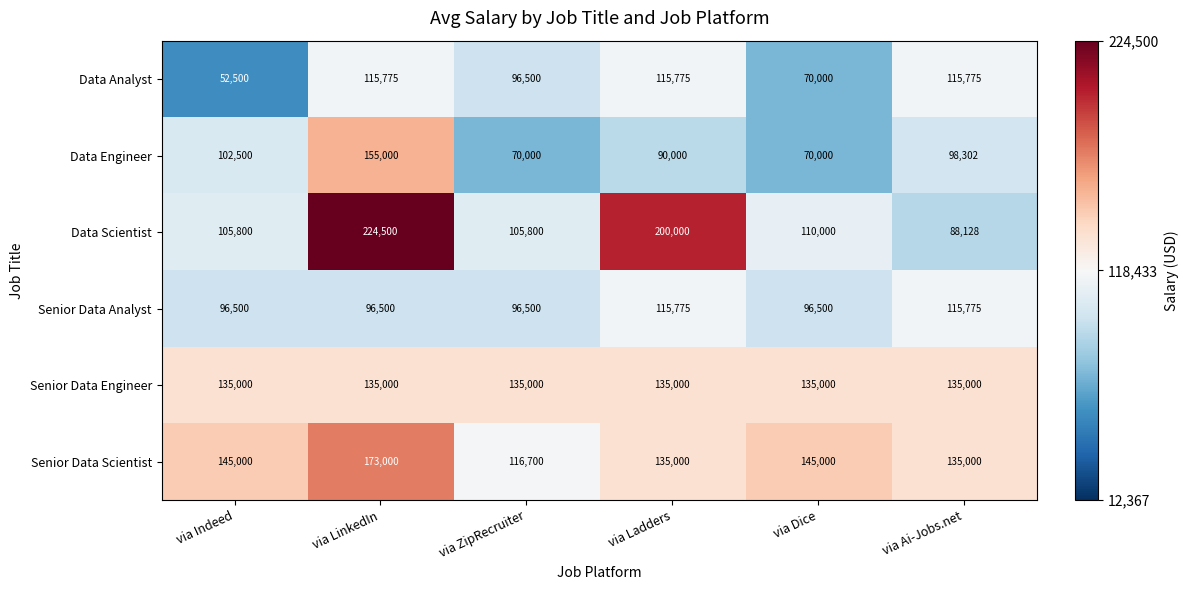

At which category is the sum across all series the highest?

via LinkedIn